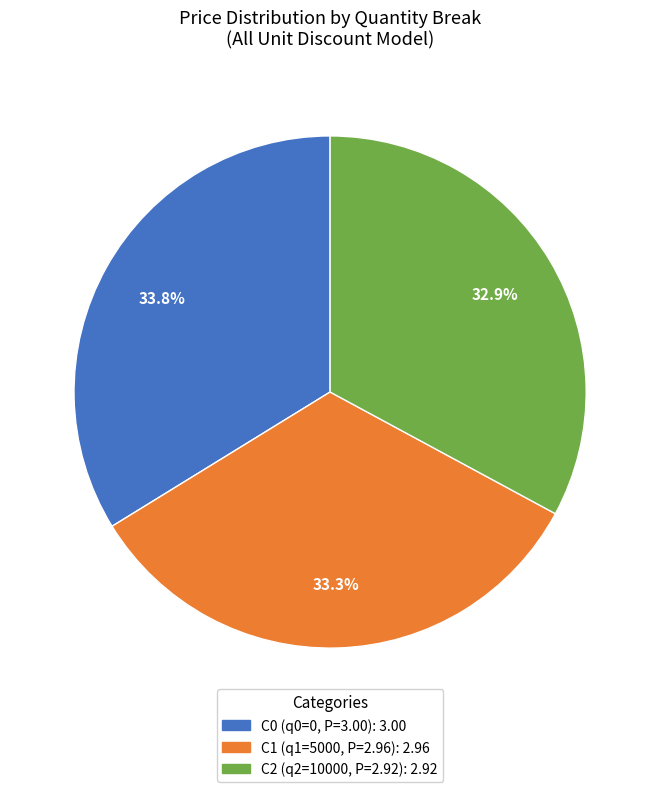

Is there any slice that represents more than half of the pie?

No